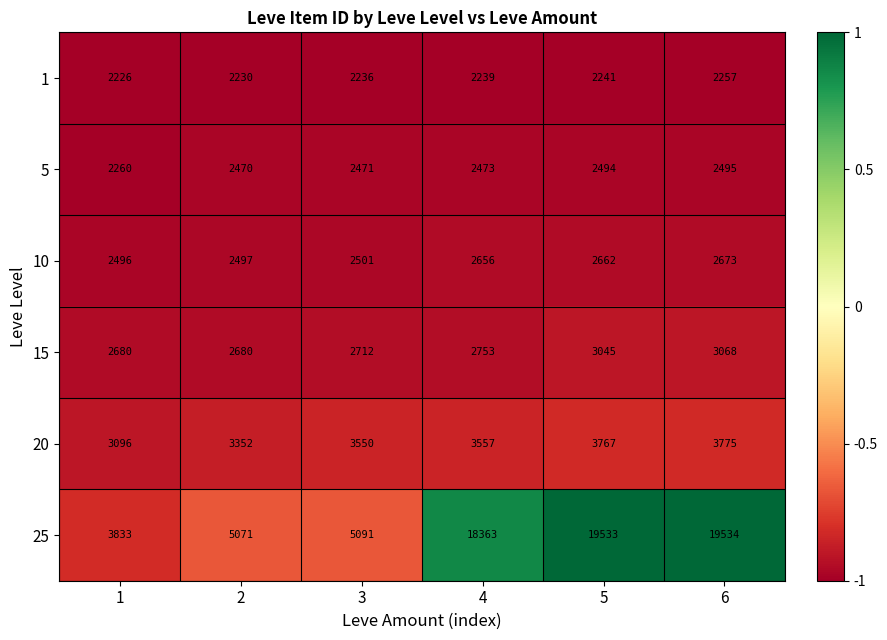

At which category is the sum across all series the highest?

6